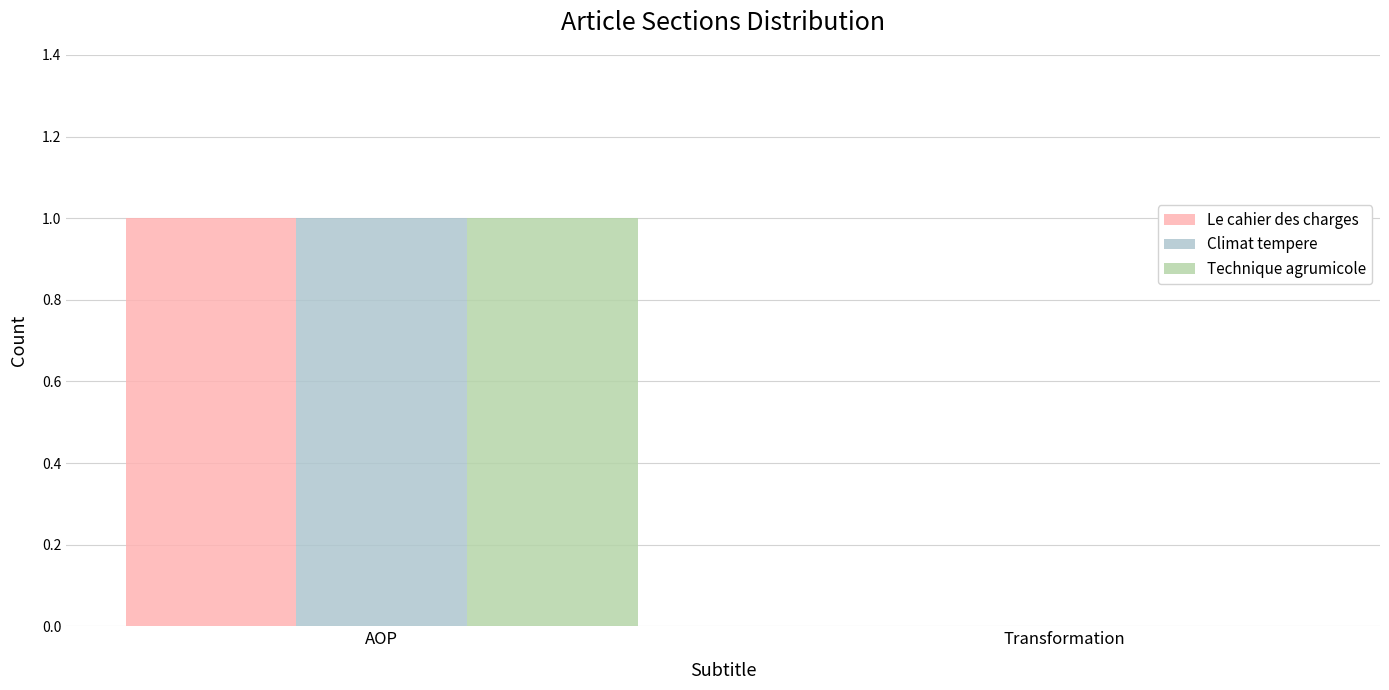

How many groups of bars are there?

2